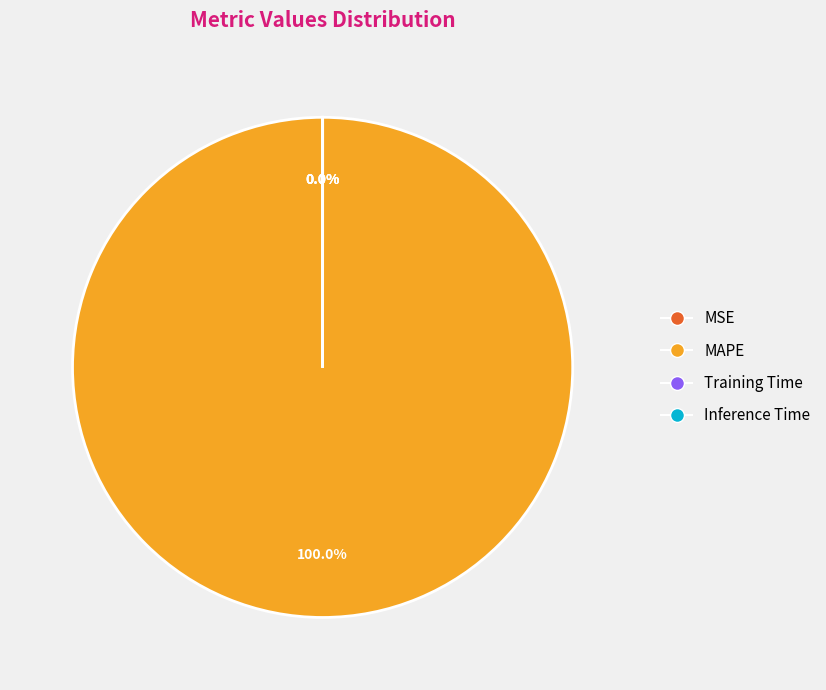

Which has a higher value, MAPE or Training Time?

MAPE